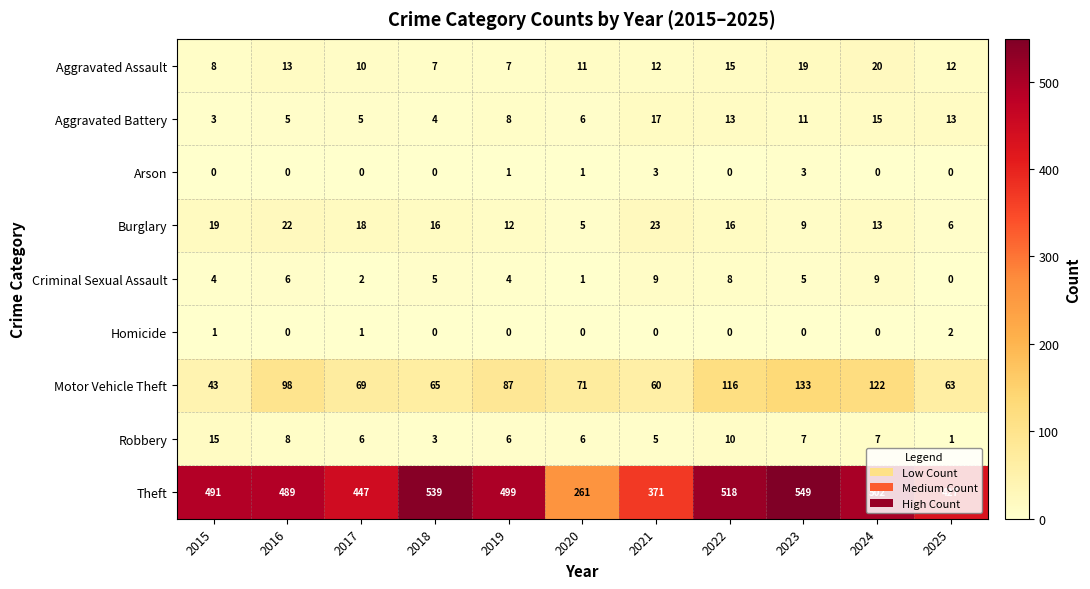

How many values in the Aggravated Assault series are below 12?

5